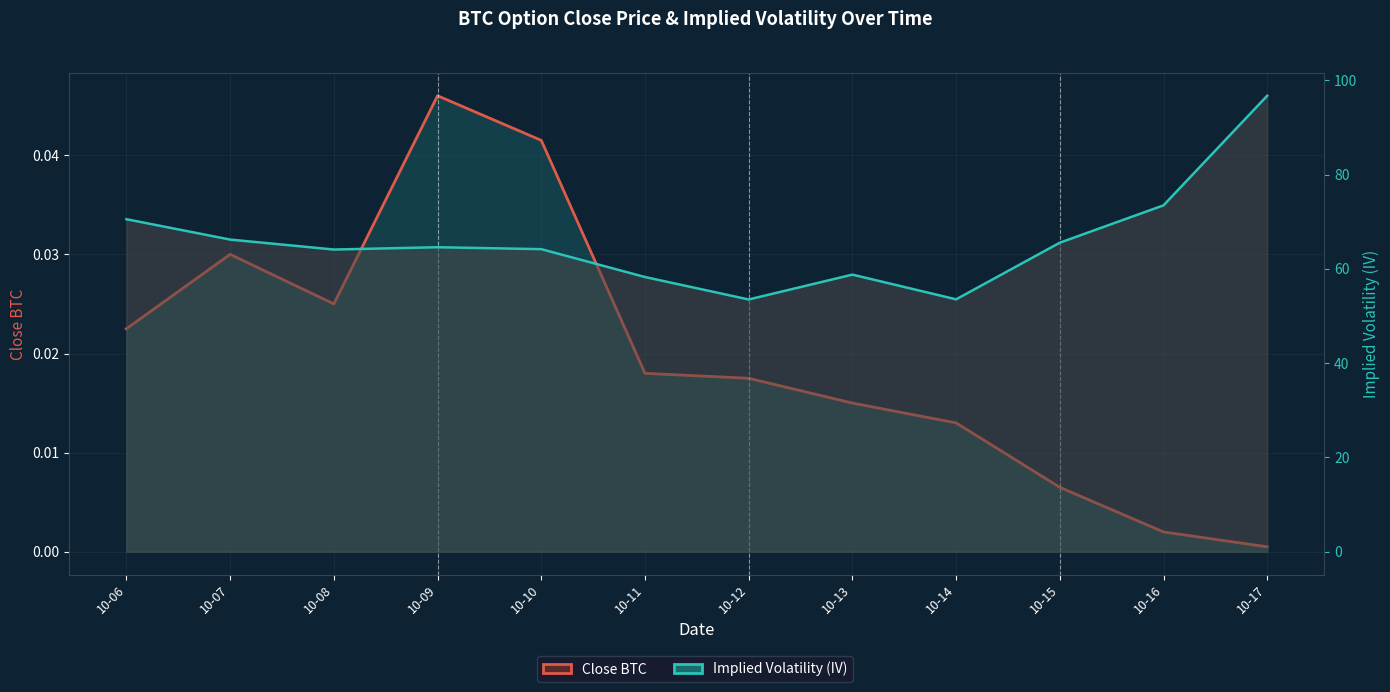

Does the chart have visible grid lines?

Yes